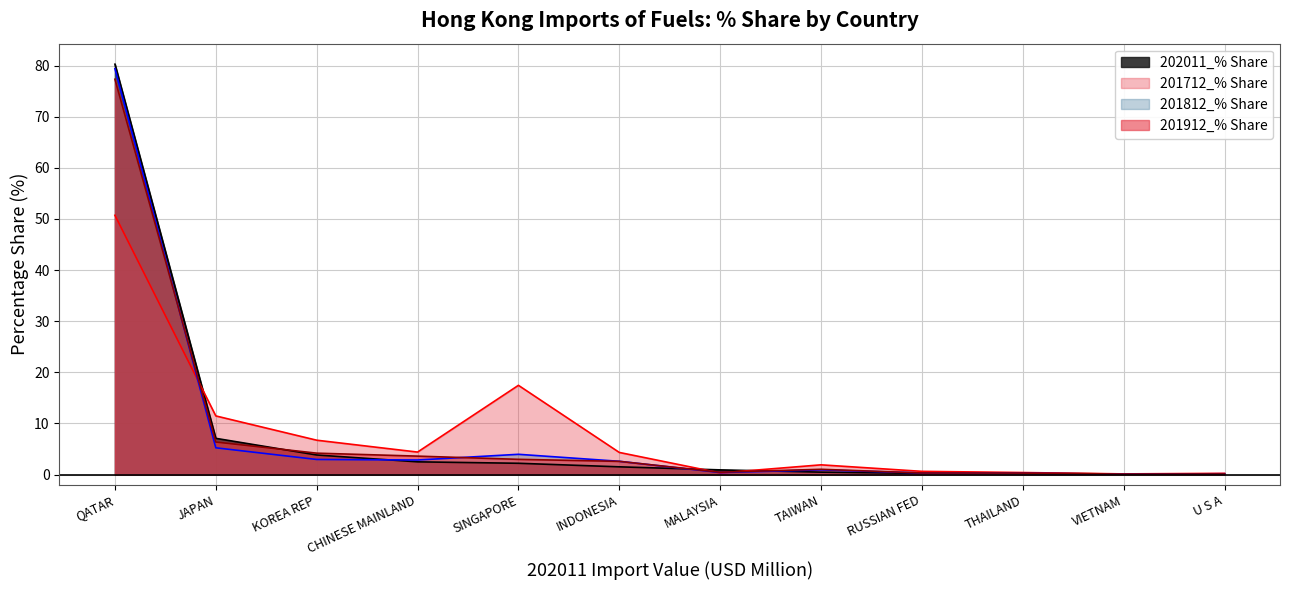

Is the value of 201712_% Share line at INDONESIA greater than the value of 201812_% Share line at VIETNAM?

Yes